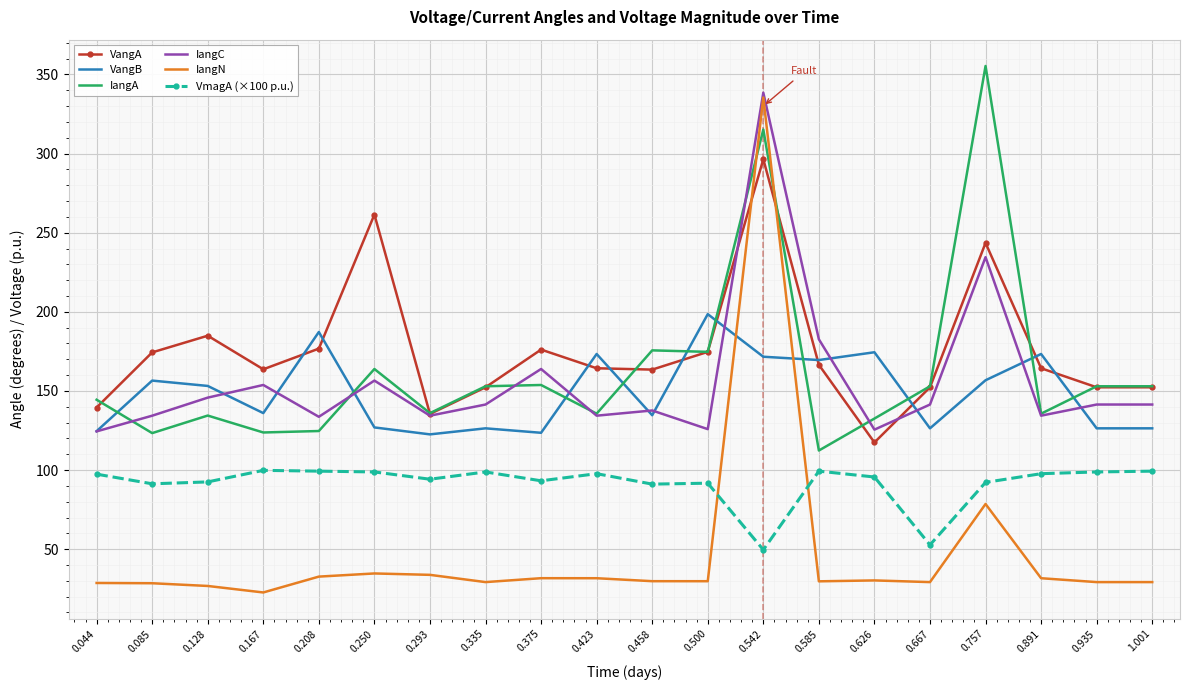

List the series in order of their peak value, highest first.

IangA, IangC, IangN, VangA, VangB, VmagA (×100 p.u.)